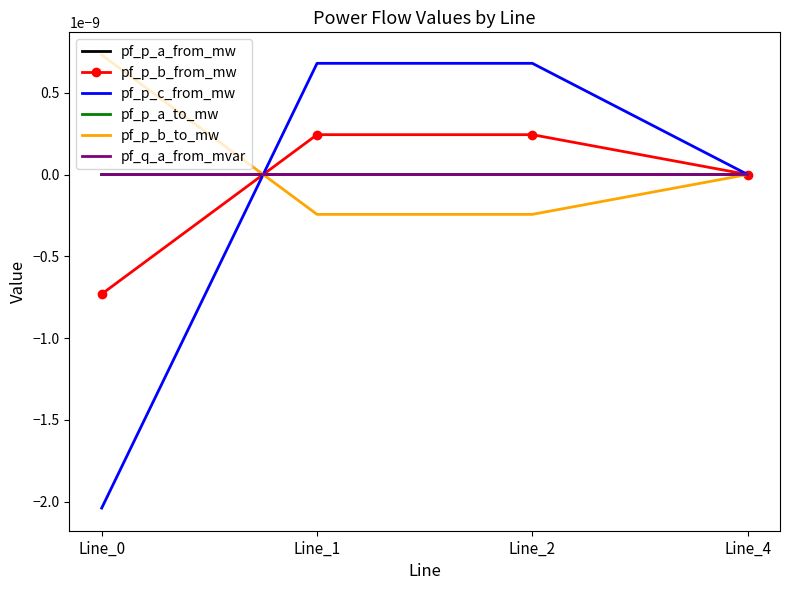

At which category does pf_p_a_from_mw reach its first local valley?

Line_2